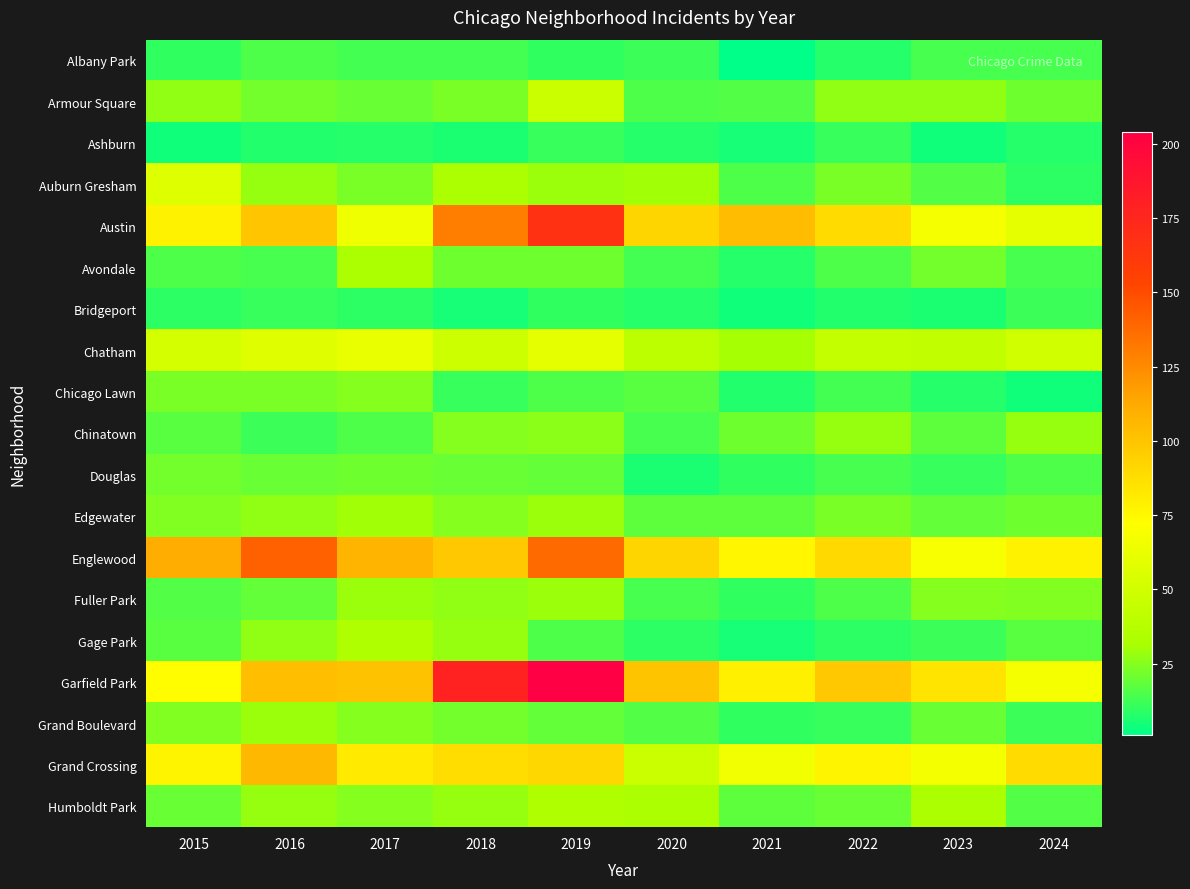

At how many categories does at least one series exceed 75?

10